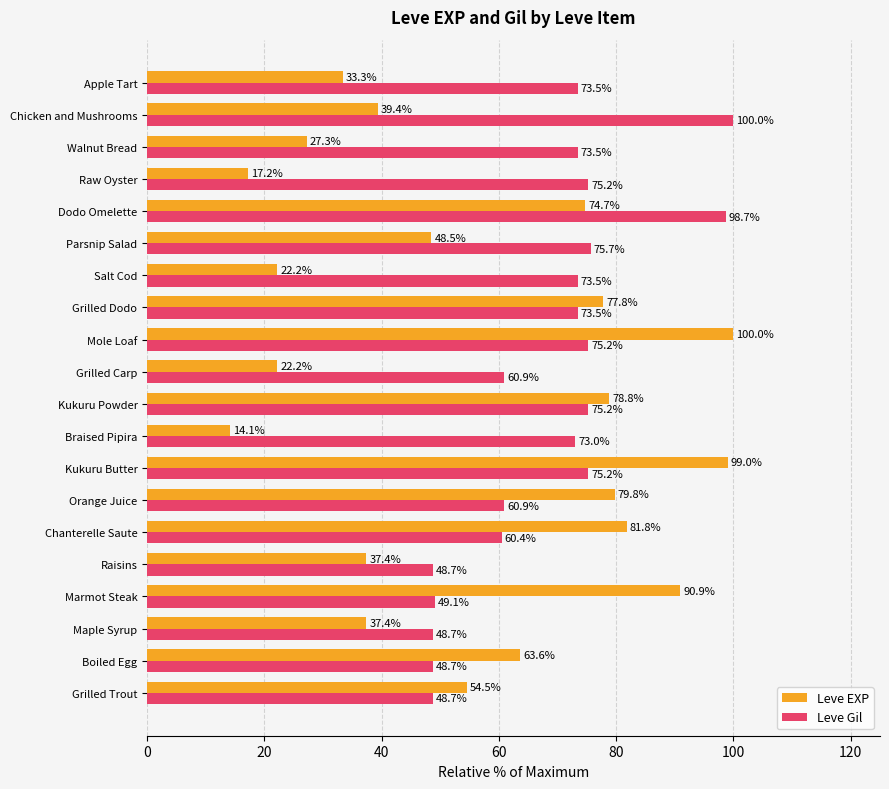

What is the average value of the Leve Gil series?

68.4